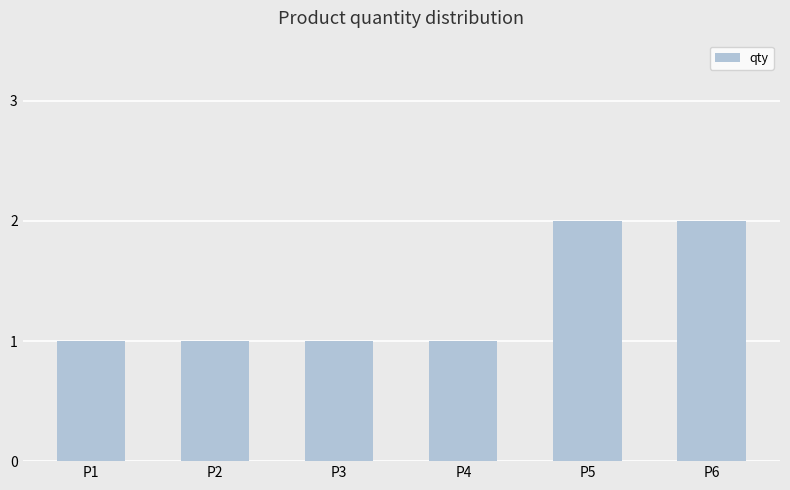

Are the bars horizontal?

No